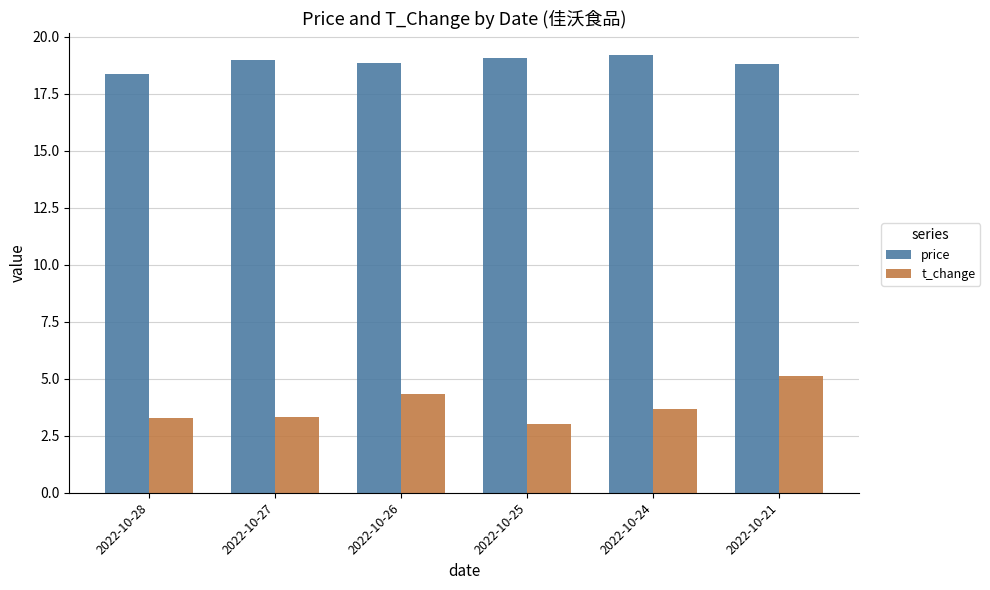

Reading left to right, list all the values displayed in this chart.

price: 18.4	19.0	18.8	19.1	19.2	18.8
t_change: 3.3	3.3	4.3	3.0	3.7	5.1